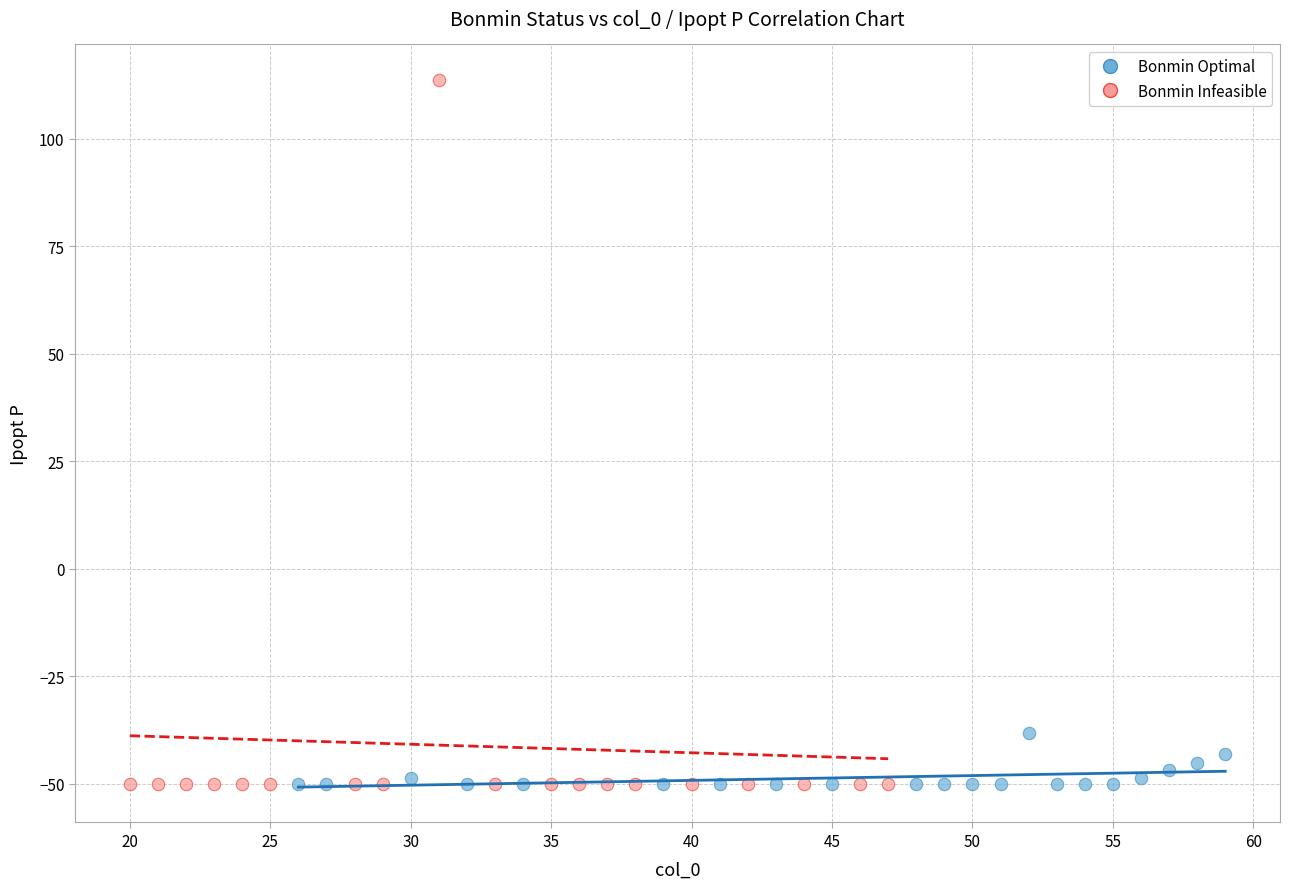

Which series contains the highest Y value?

Bonmin Infeasible